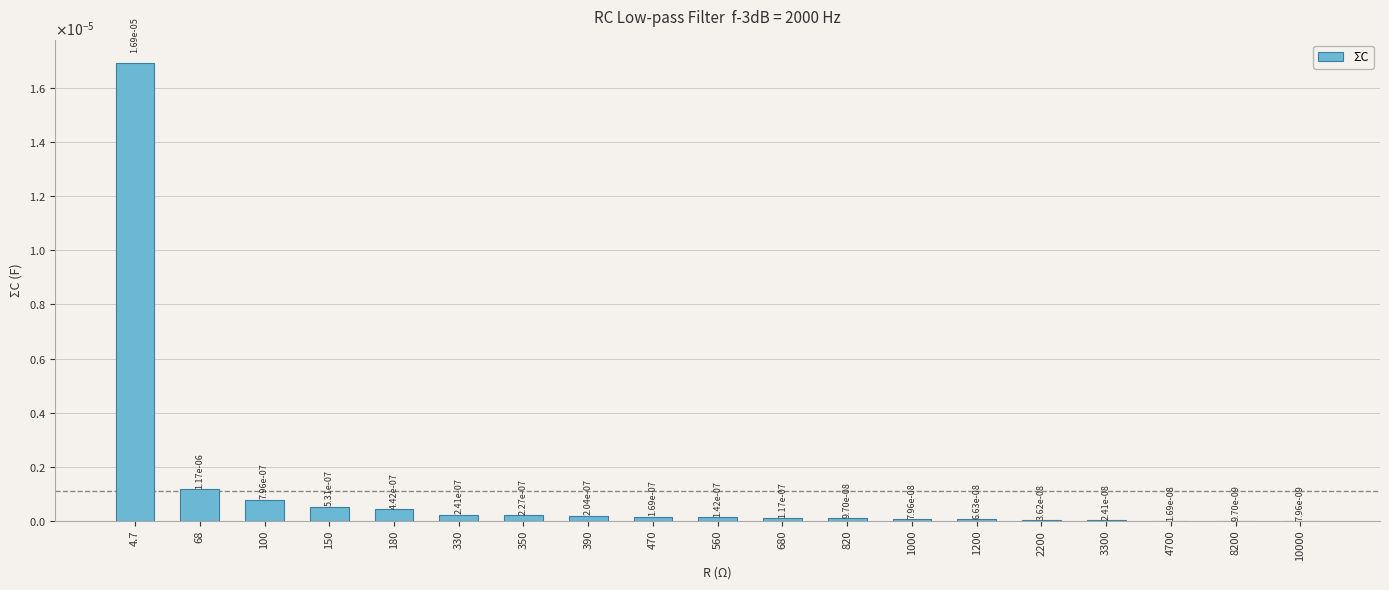

Are the bars grouped side by side (vs. stacked)?

No